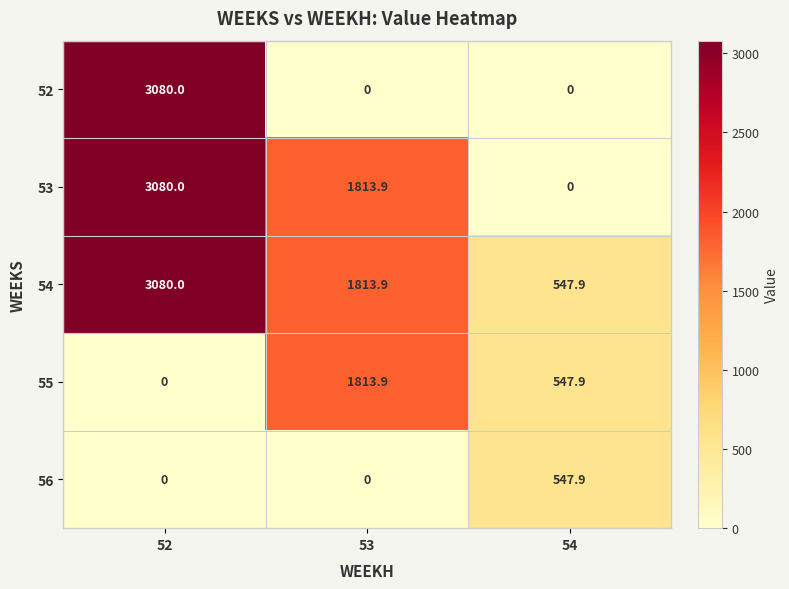

Which category has the highest value across all series?

52